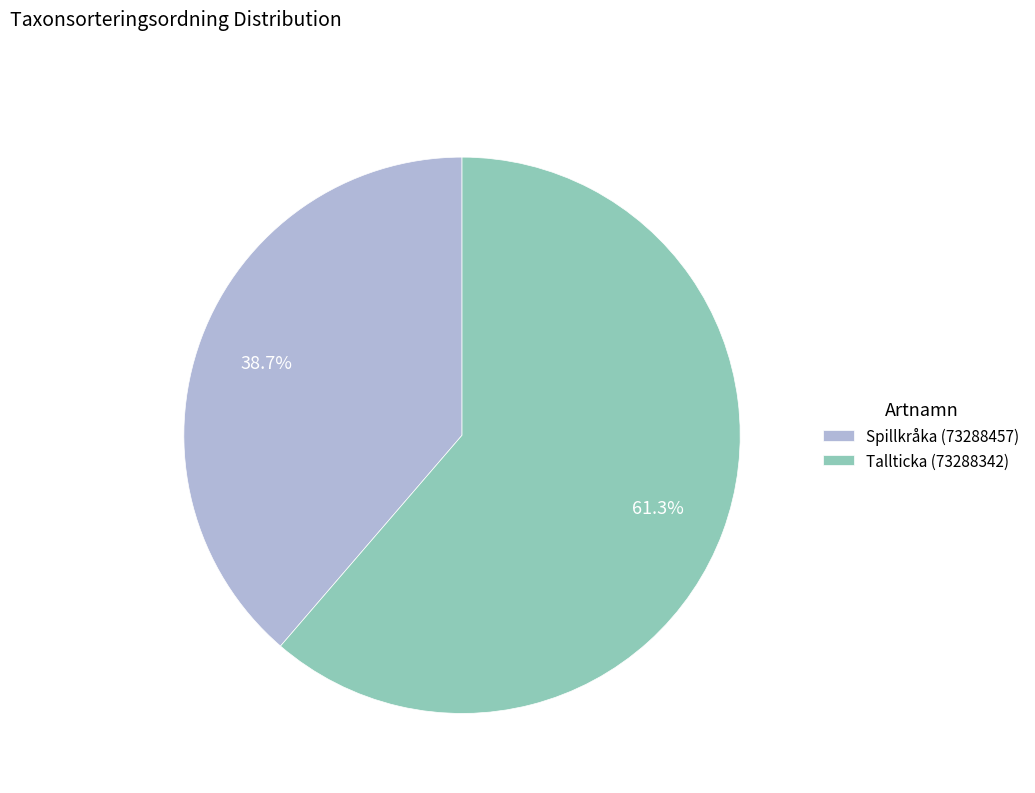

Which has a higher value, Spillkråka (73288457) or Tallticka (73288342)?

Tallticka (73288342)